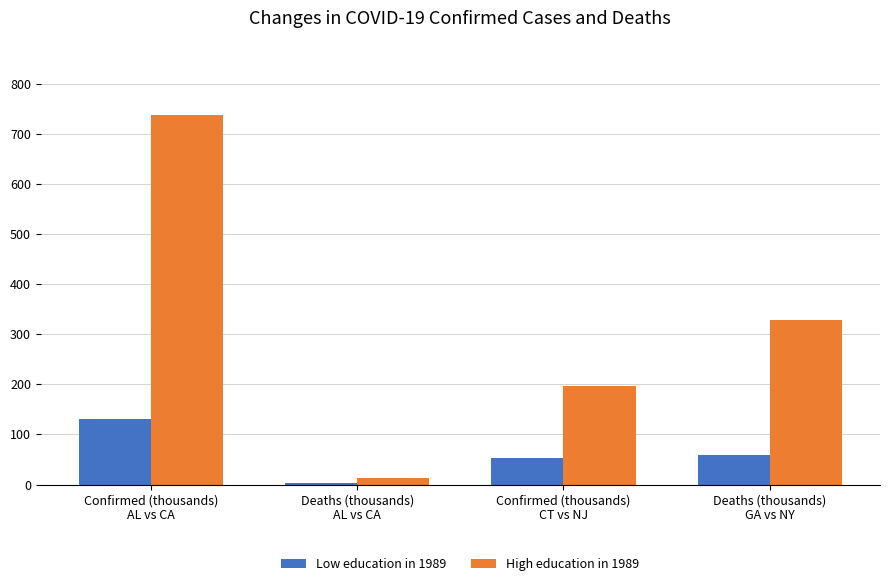

Which series has the largest total across all categories?

High education in 1989